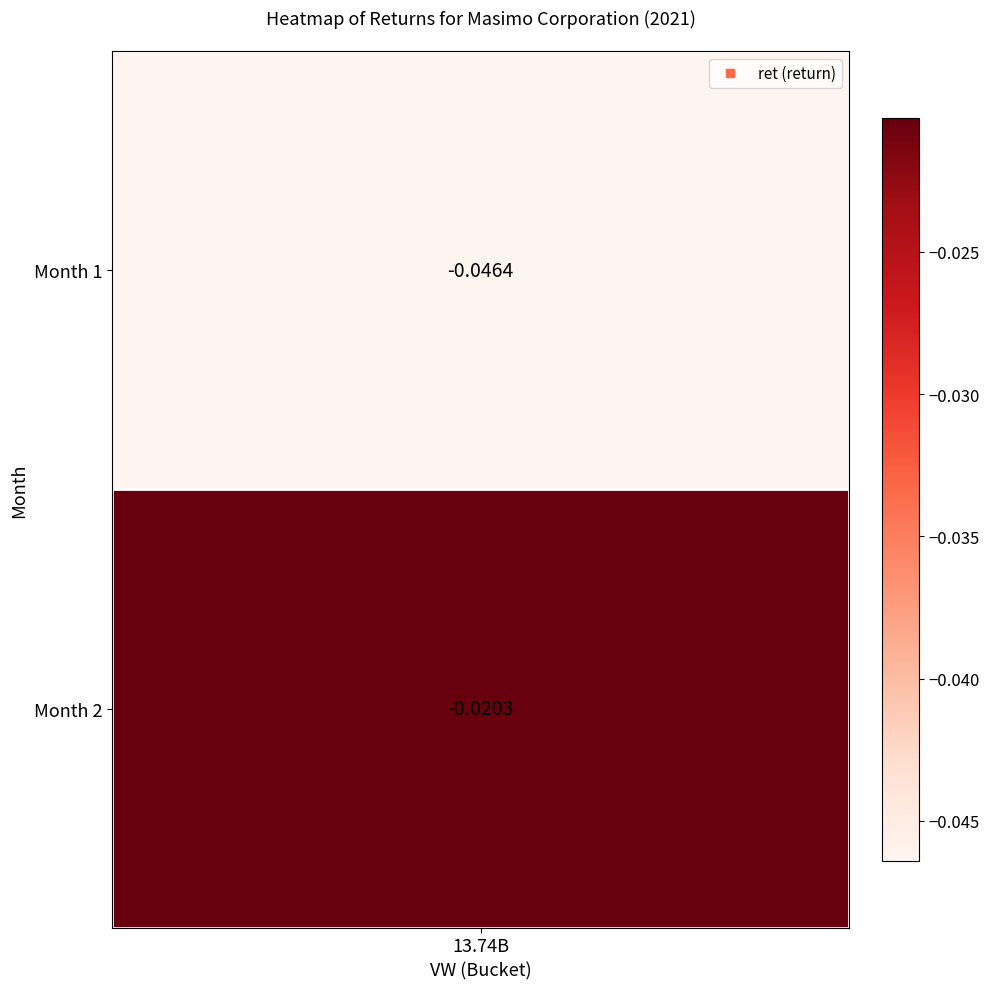

Is it true that the value at 1 is -0.1?

False